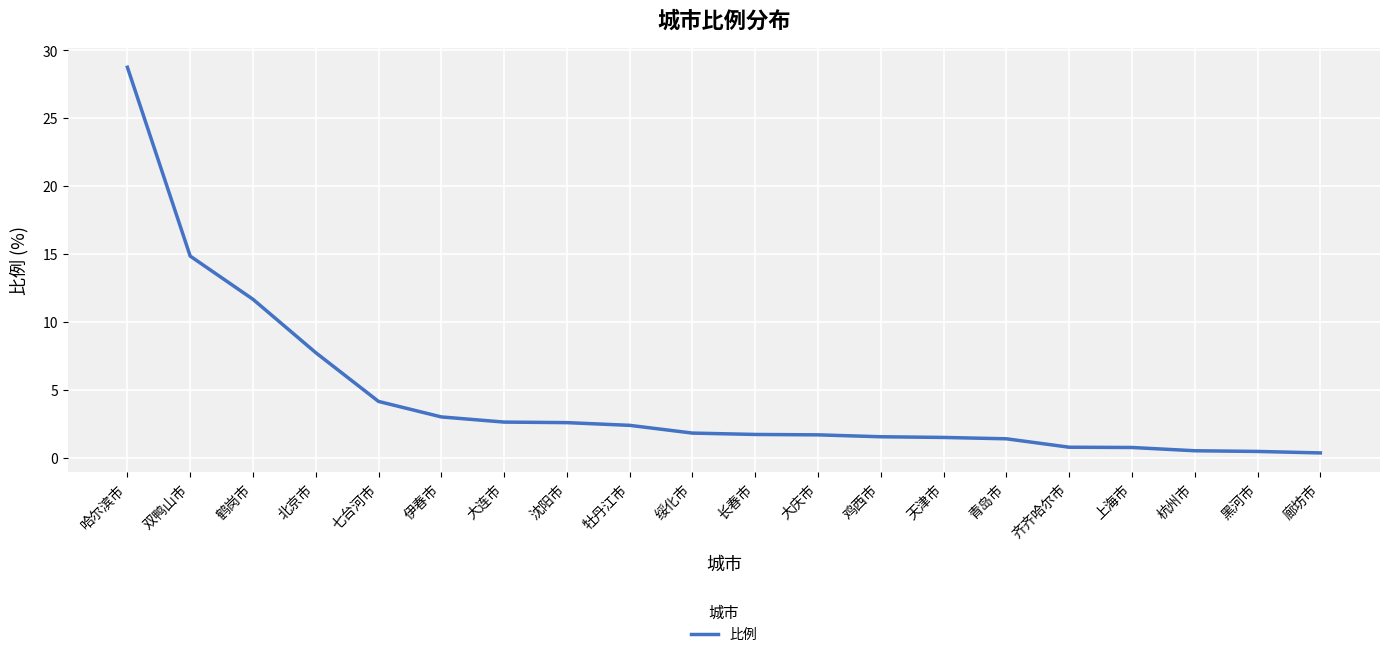

At which category does the chart reach its peak across all series?

哈尔滨市